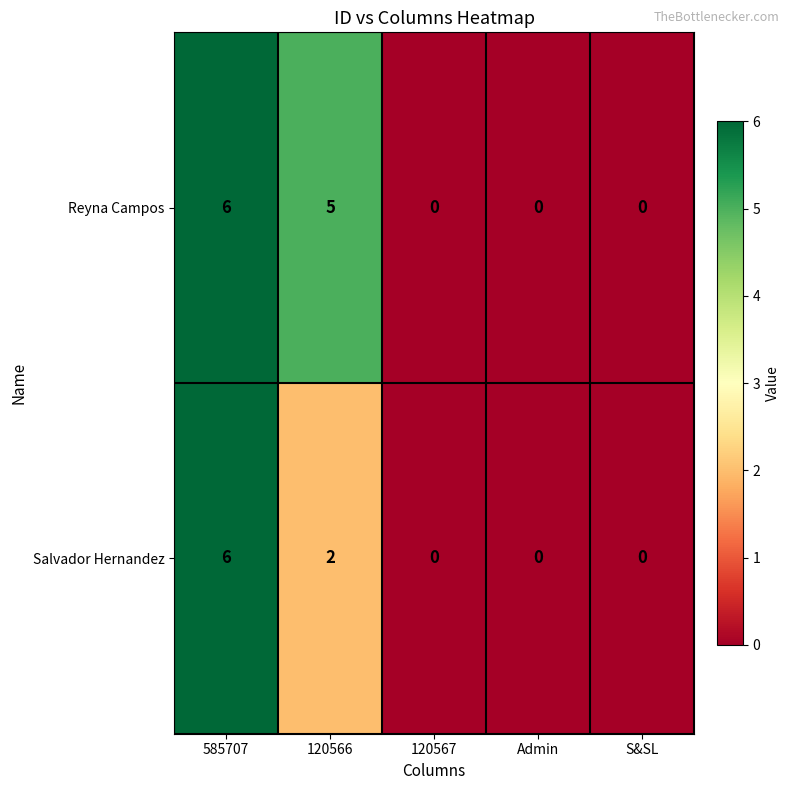

At which label is Reyna Campos closest to 3?

120566